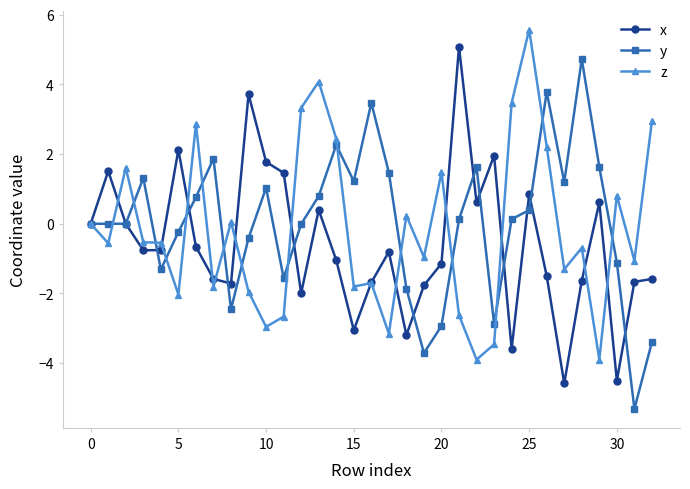

What is the difference between the maximum and second lowest values in the z series?

9.5